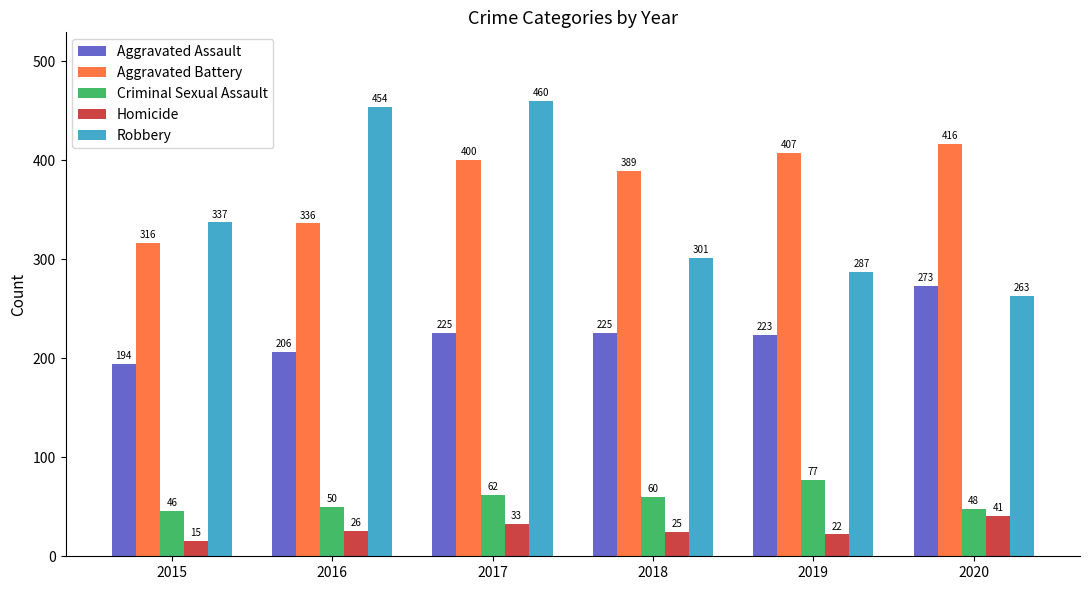

Is it true that Criminal Sexual Assault equals 10 at 2015?

False